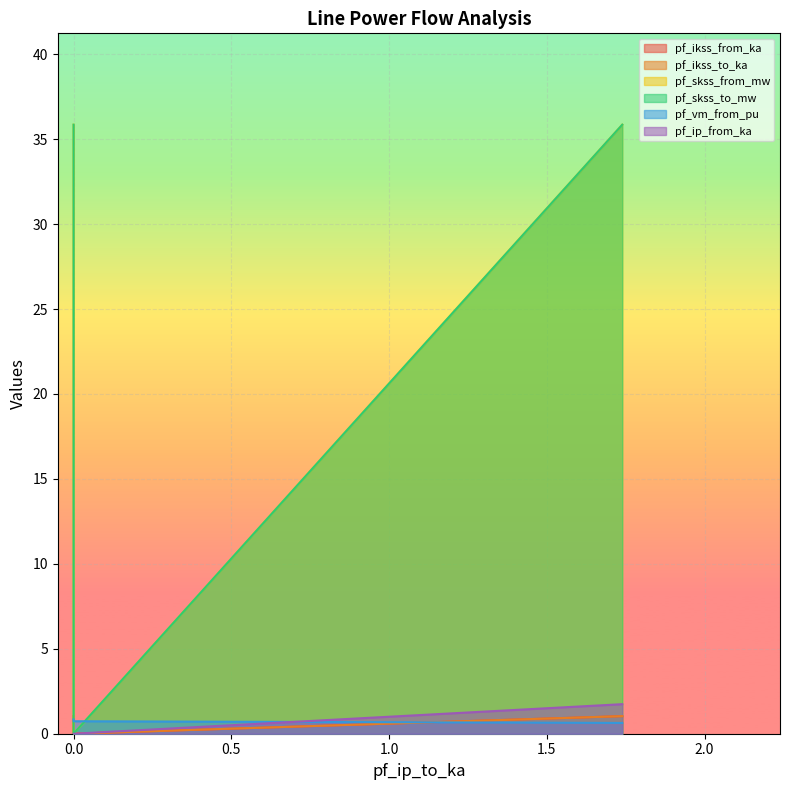

What is the value of the pf_vm_from_pu point at the 1st from the left?

0.8